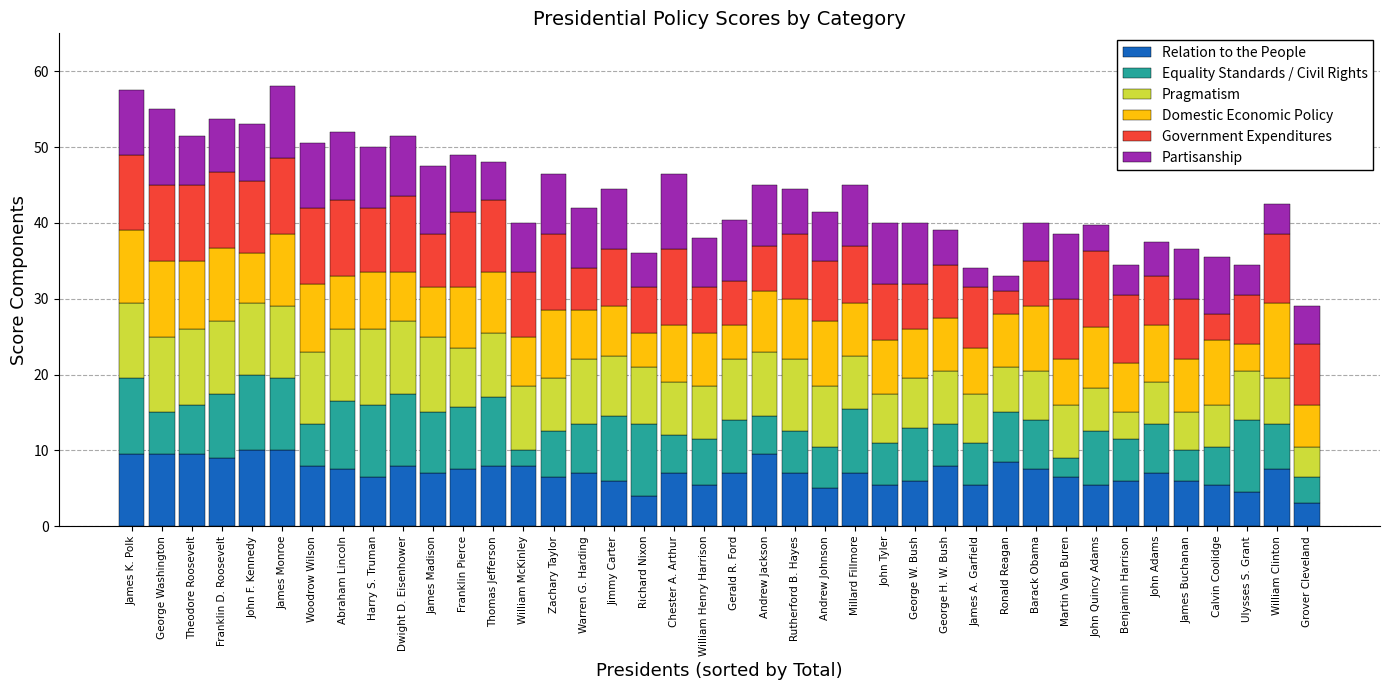

What is the minimum value for Relation to the People?

3.0